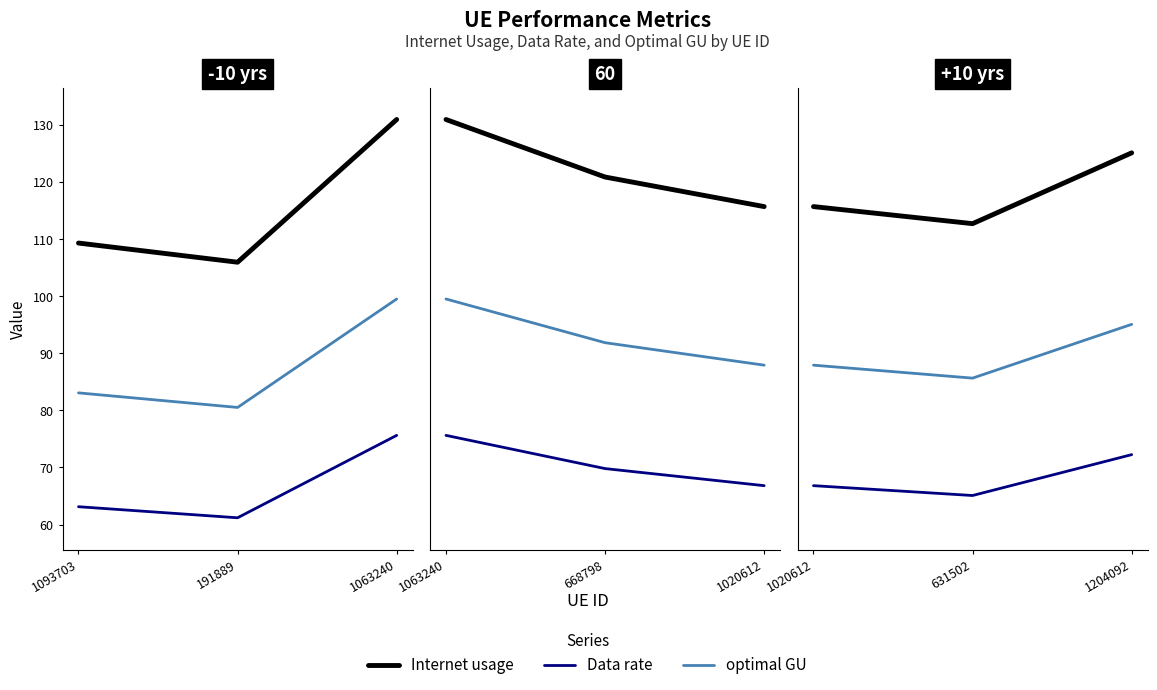

What is the average value of the optimal GU series?

89.6